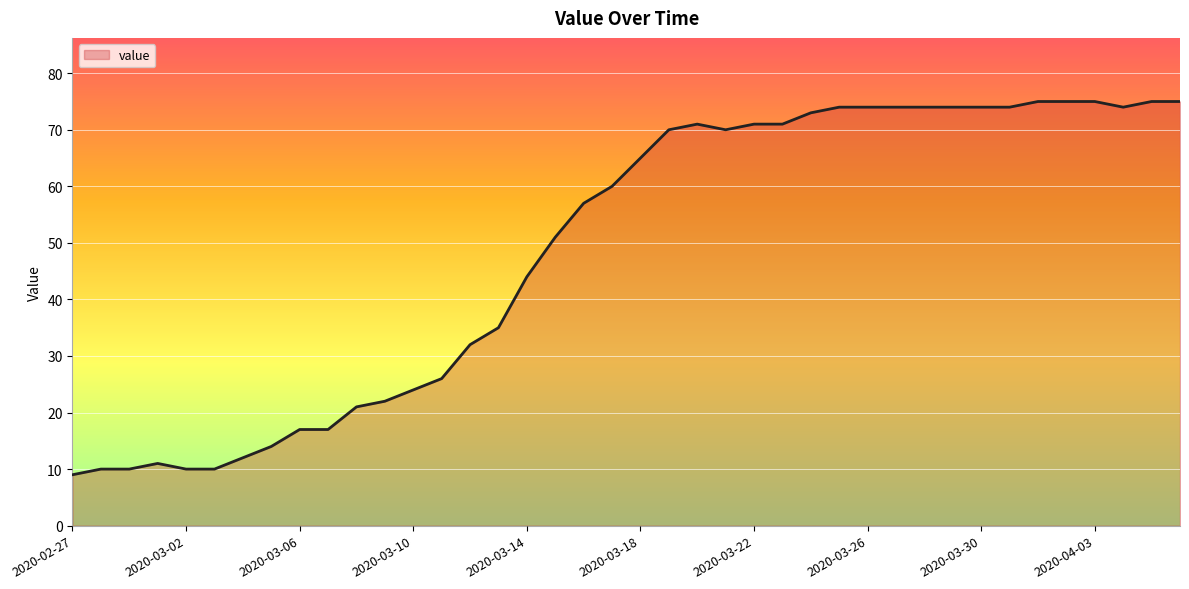

What is the average value?

49